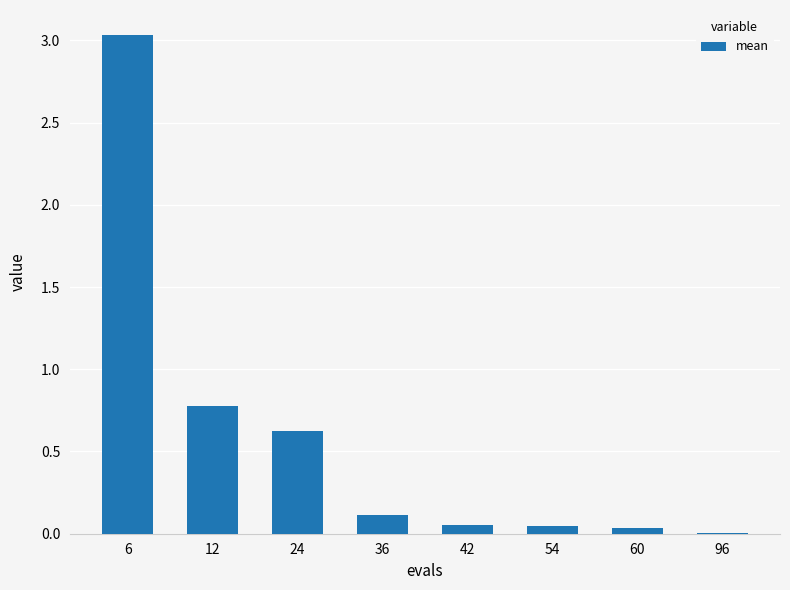

What is the average value?

0.6